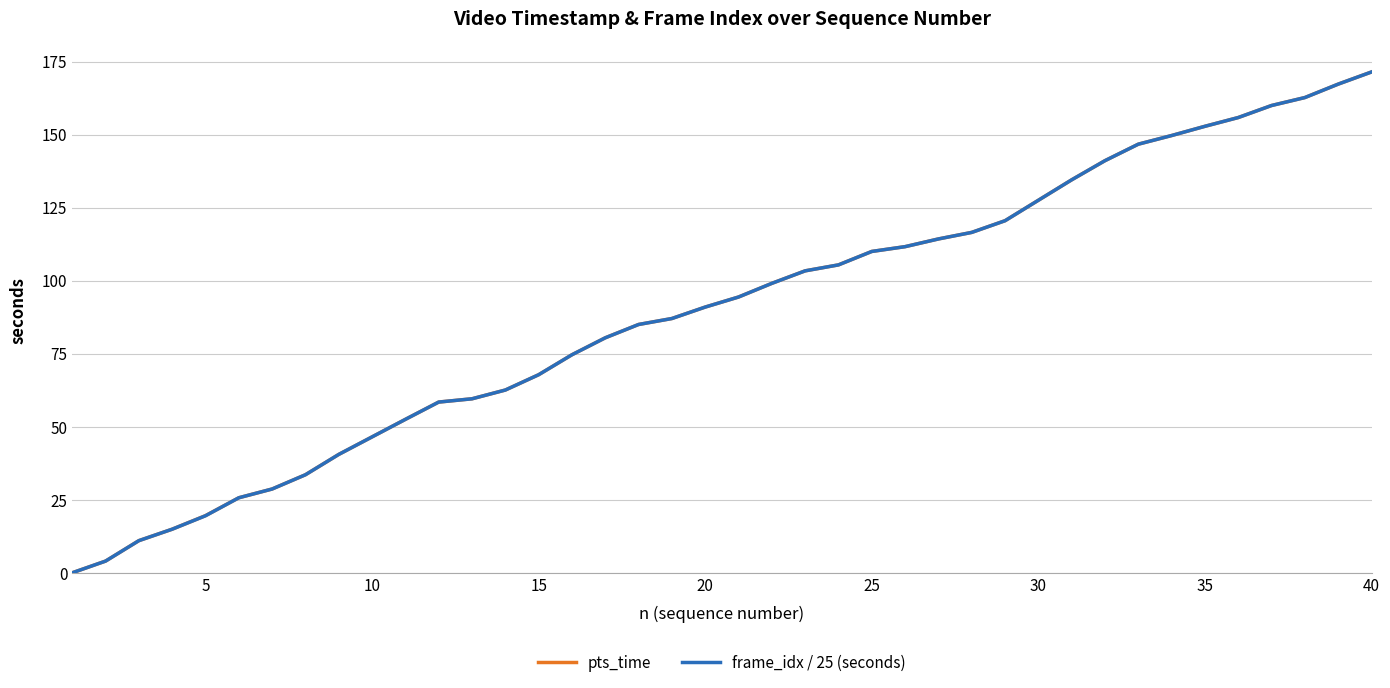

Count the number of categories in the chart.

40